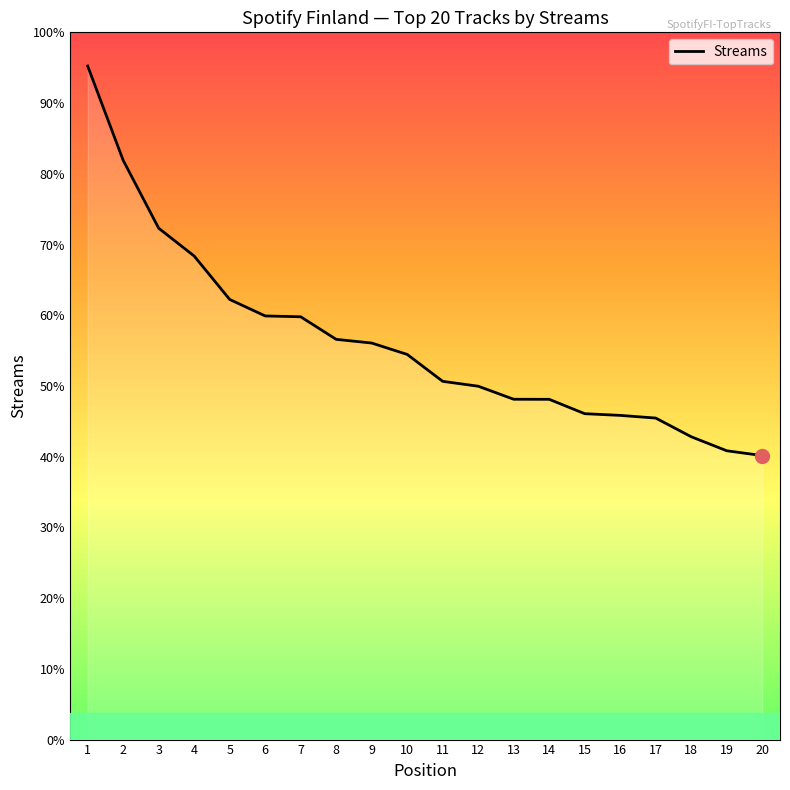

Is it true that the value at 6 is 30468?

False